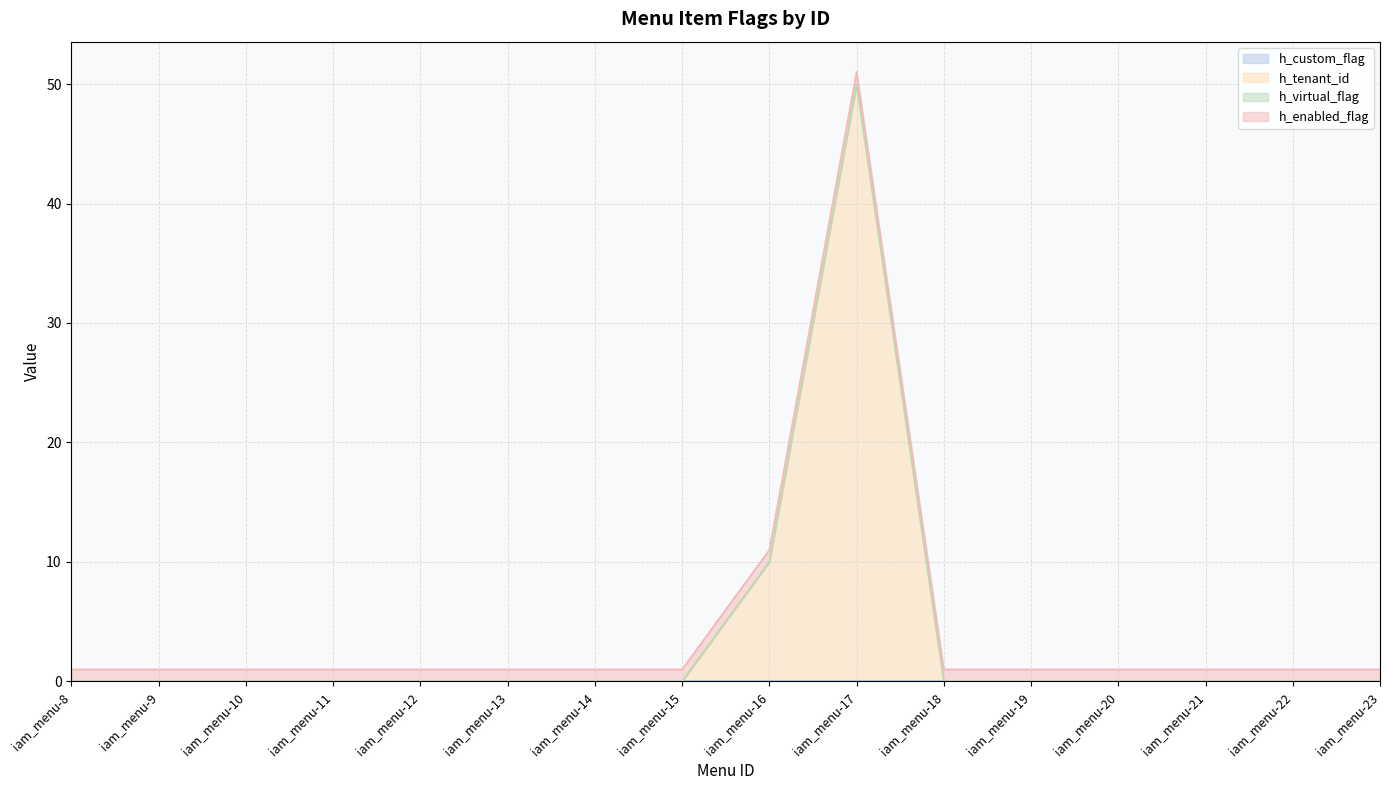

What is the maximum value shown in the chart?

50